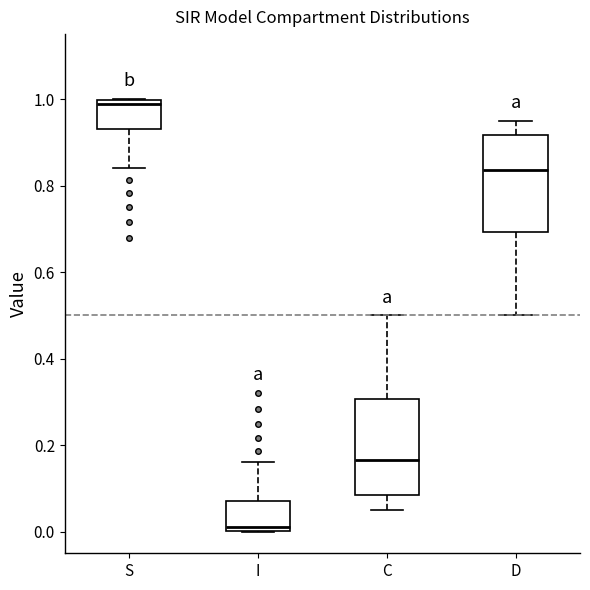

Reading left to right, transcribe this box plot: for each box, give where its median line is, the range the box spans, and where its two whiskers end, as read against the y-axis. The values are not printed on the chart, so give them approximately, as read against the axis.

S: median 0.98, box 0.92 to 1.00, whiskers 0.84 to 1.00
I: median 0.02, box 0.00 to 0.08, whiskers 0.00 to 0.16
C: median 0.16, box 0.08 to 0.30, whiskers 0.06 to 0.50
D: median 0.84, box 0.70 to 0.92, whiskers 0.50 to 0.94